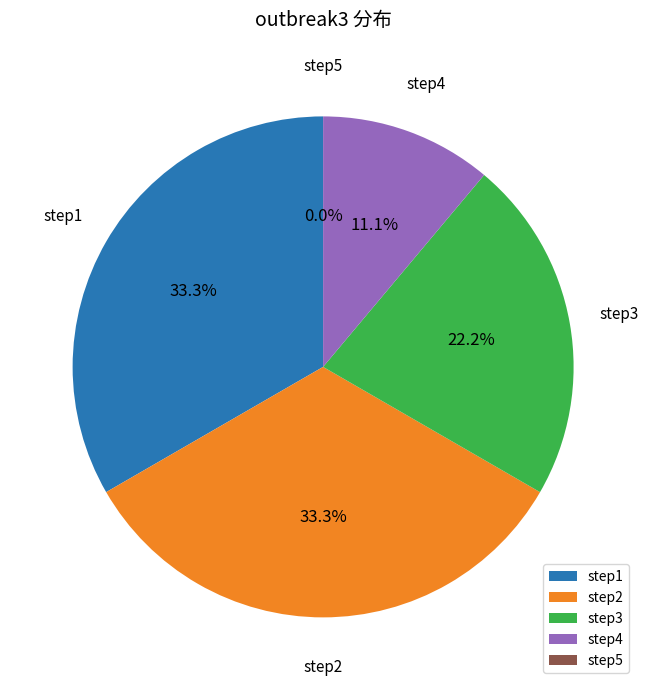

How many slices are in this pie chart?

5